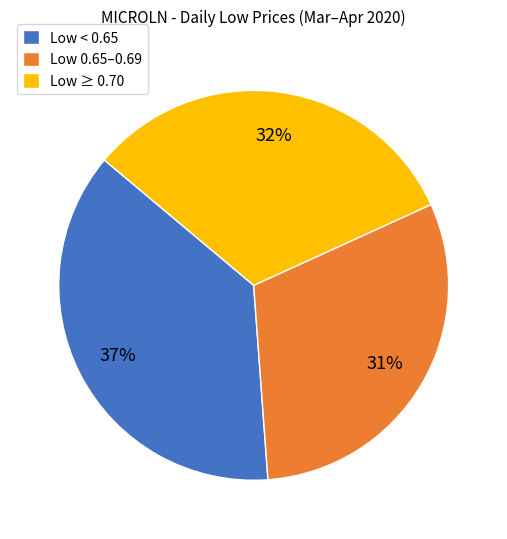

Is the sum of Low 0.65–0.69 and Low ≥ 0.70 greater than half?

Yes